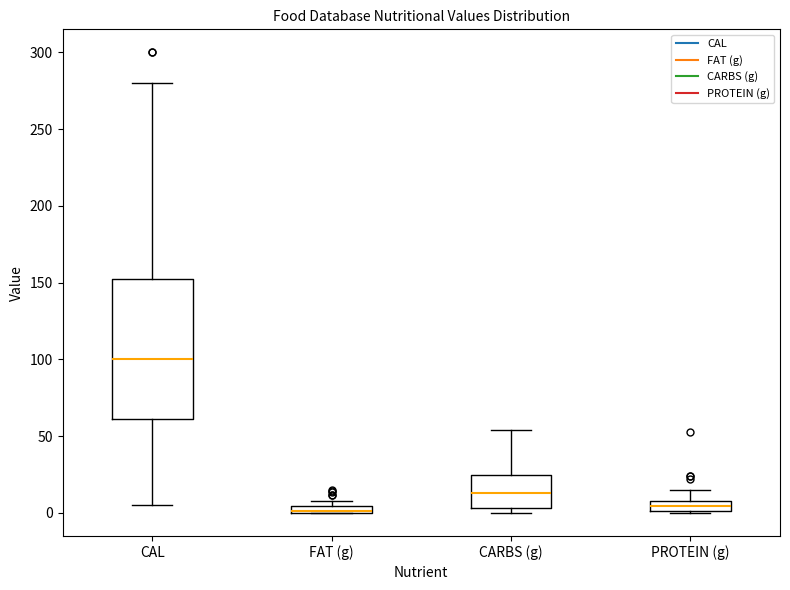

Which box is the tallest, from its lower edge to its upper edge?

CAL